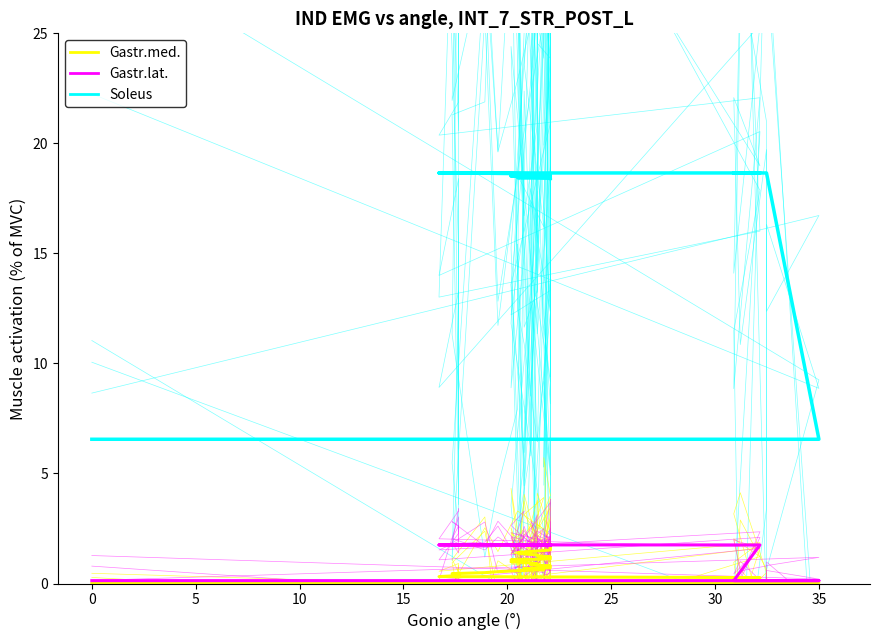

True or false: Gastr.lat. and Soleus intersect in this chart.

False